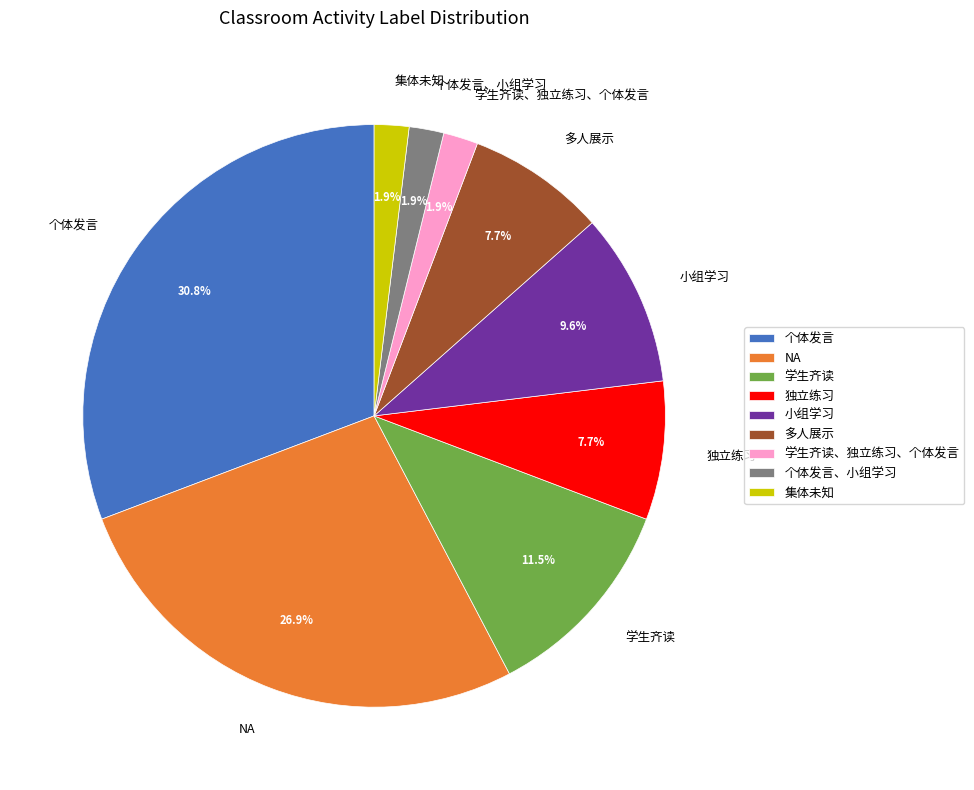

To the nearest percent, what is the average slice percentage?

11%